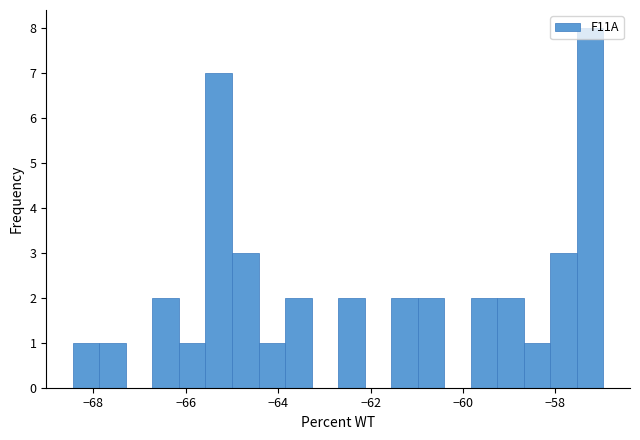

Read against the x-axis, roughly where is the centre of the tallest bar?

-57.2